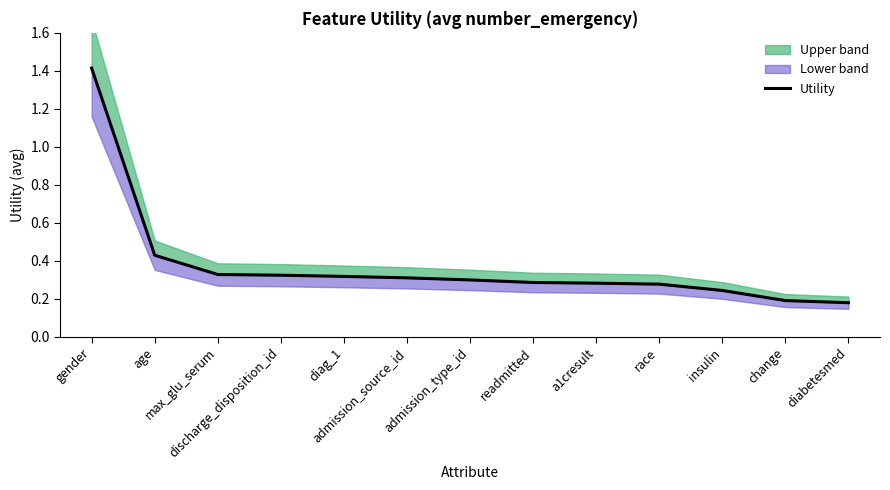

What is the label of the 10th point from the left?

race